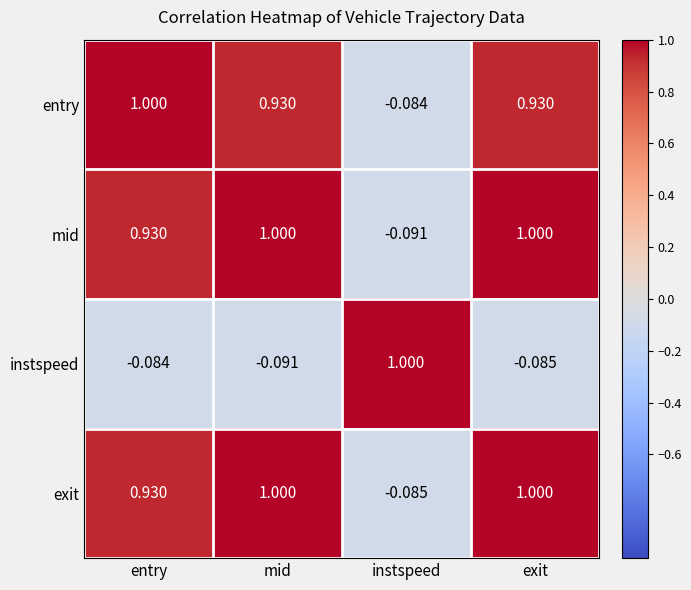

Where does the entry series first go above 0?

entry